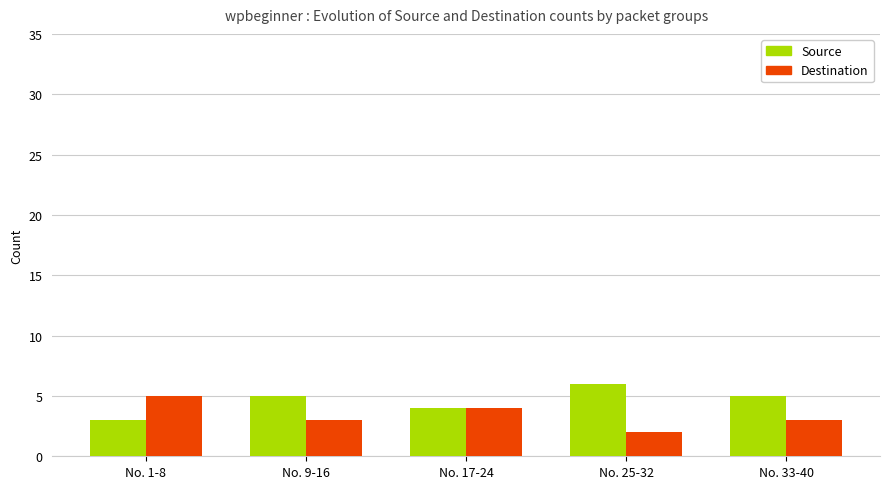

Does the chart contain any negative values?

No